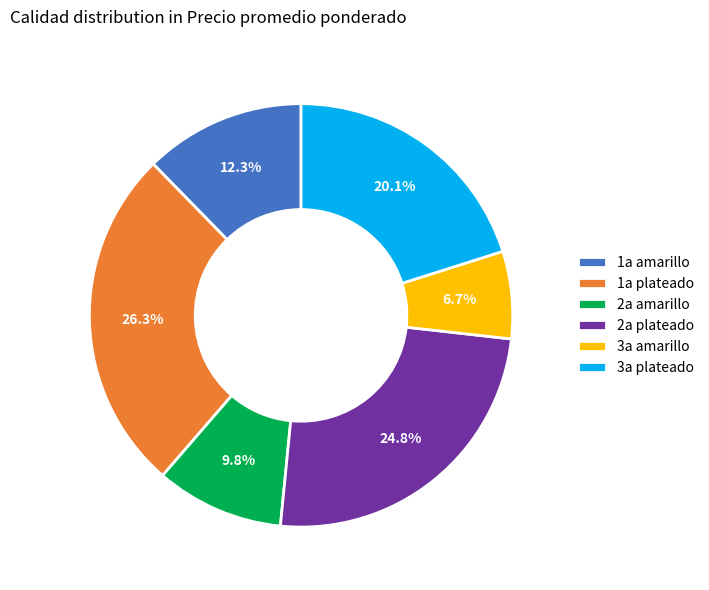

Rank the categories by value from lowest to highest.

3a amarillo, 2a amarillo, 1a amarillo, 3a plateado, 2a plateado, 1a plateado